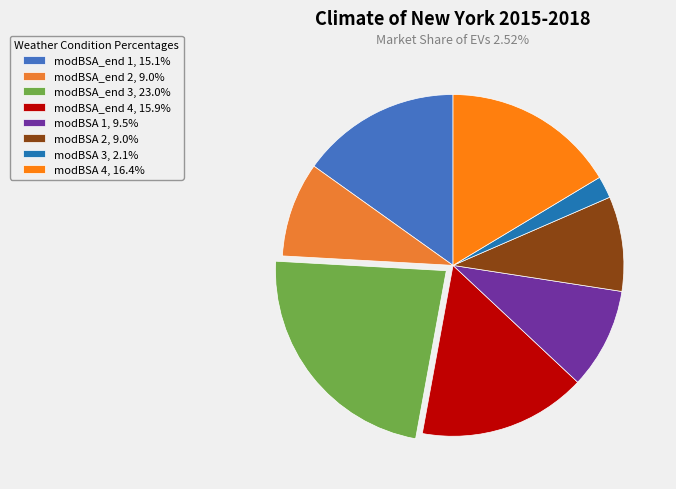

How many segments does this pie chart have?

8